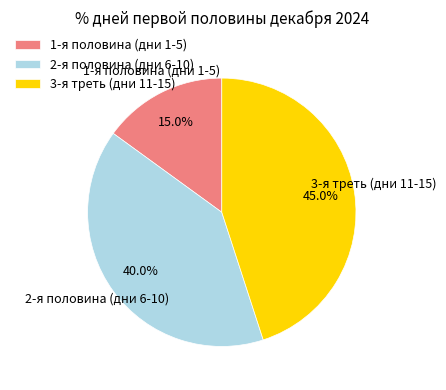

Count the number of slices in the pie.

3